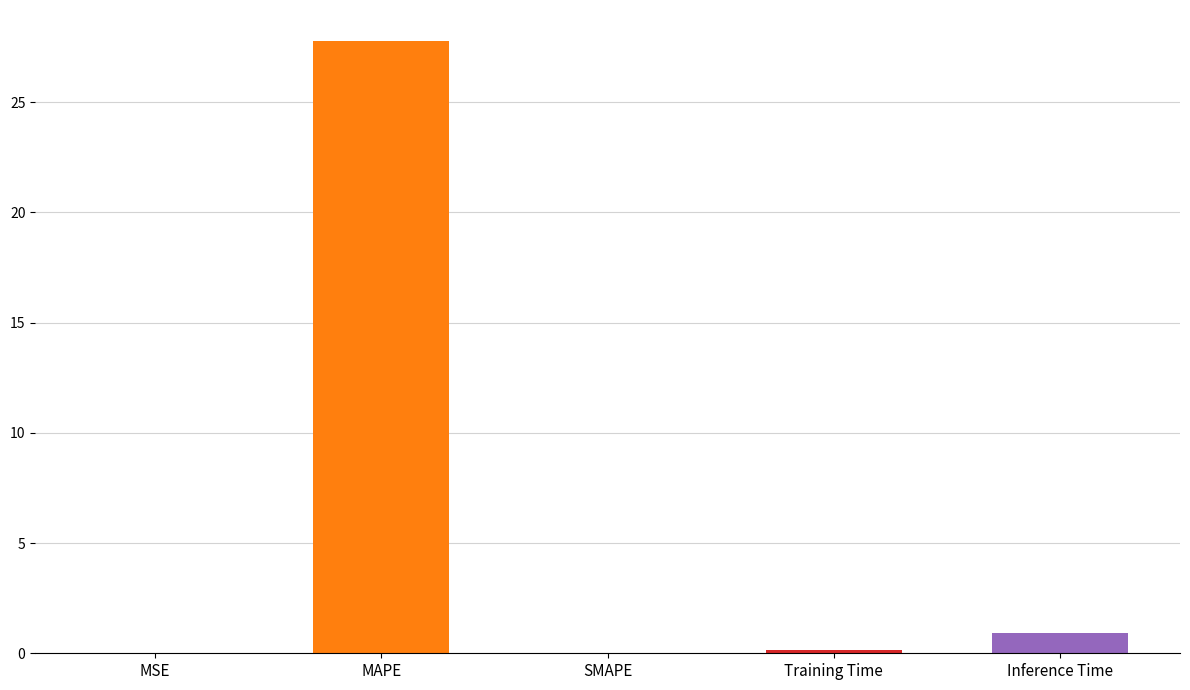

Where is the data nearest to the value 13?

Inference Time